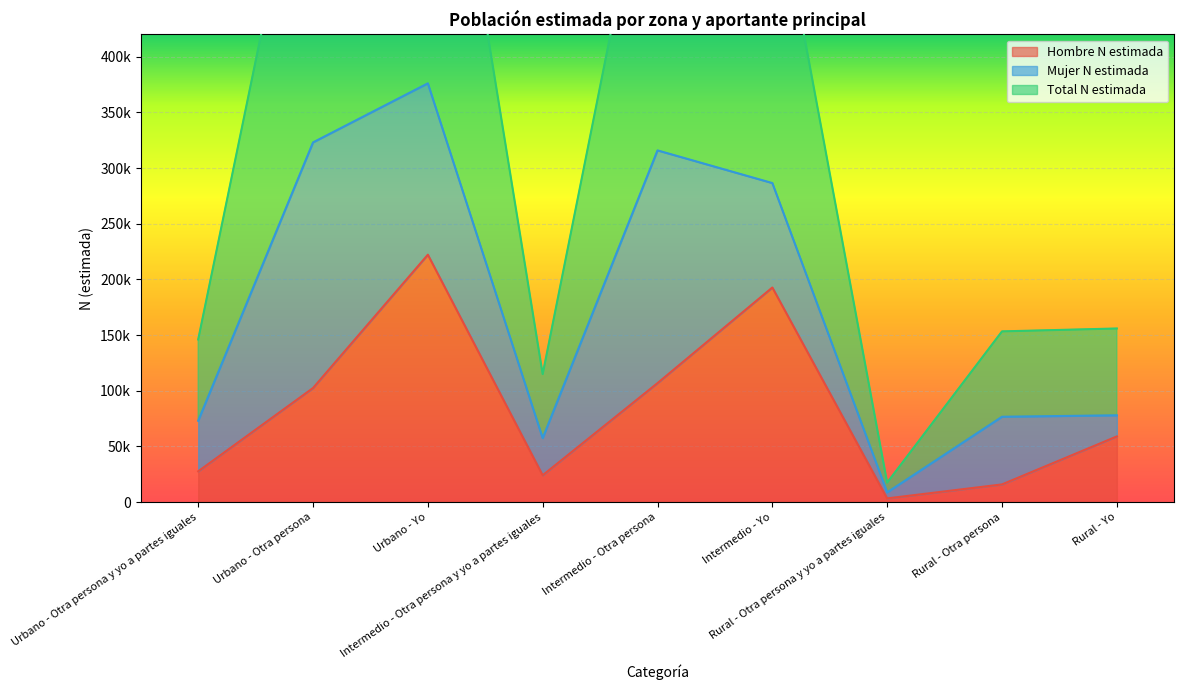

What is the difference between the Total N estimada values at Rural - Otra persona and Intermedio - Otra persona y yo a partes iguales?

38393